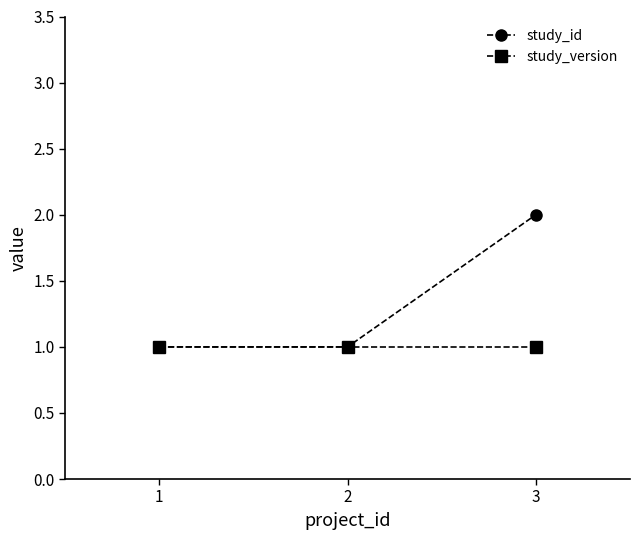

At which category is the sum across all series the highest?

3